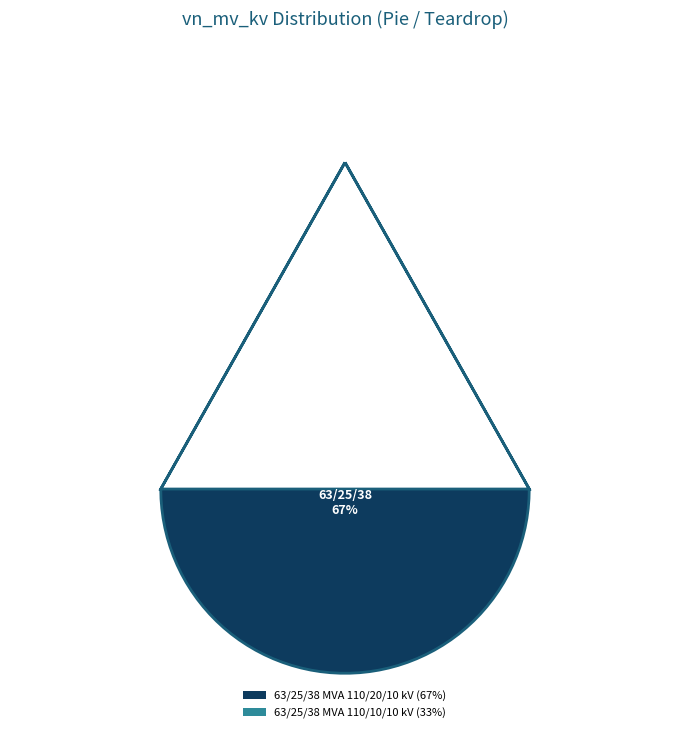

Does any single category account for the majority?

Yes